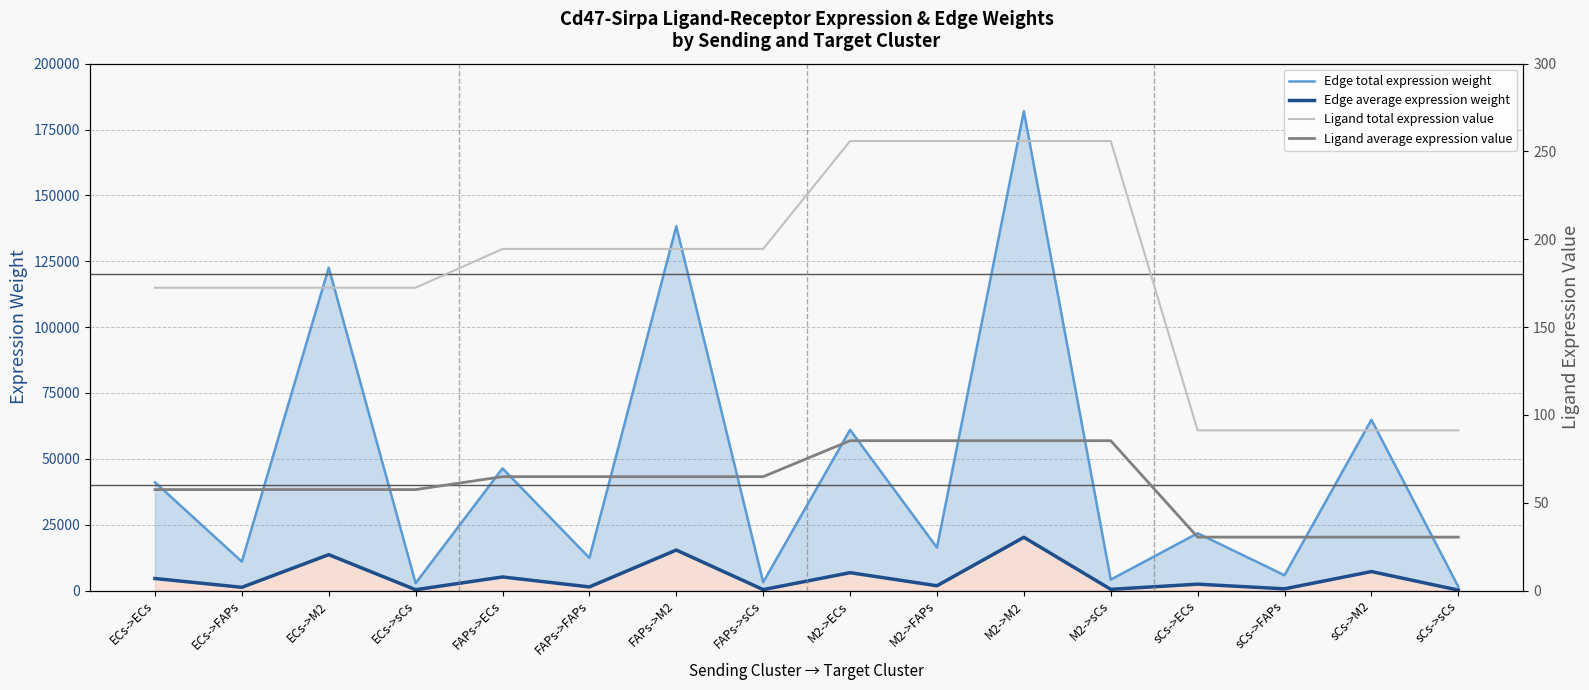

Which has a higher value, sCs->M2 or FAPs->FAPs?

sCs->M2